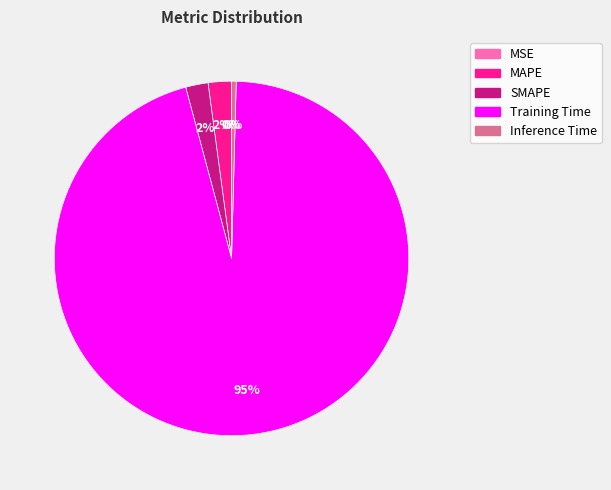

To the nearest percent, what is the difference between the Inference Time and MAPE slice percentages?

2%